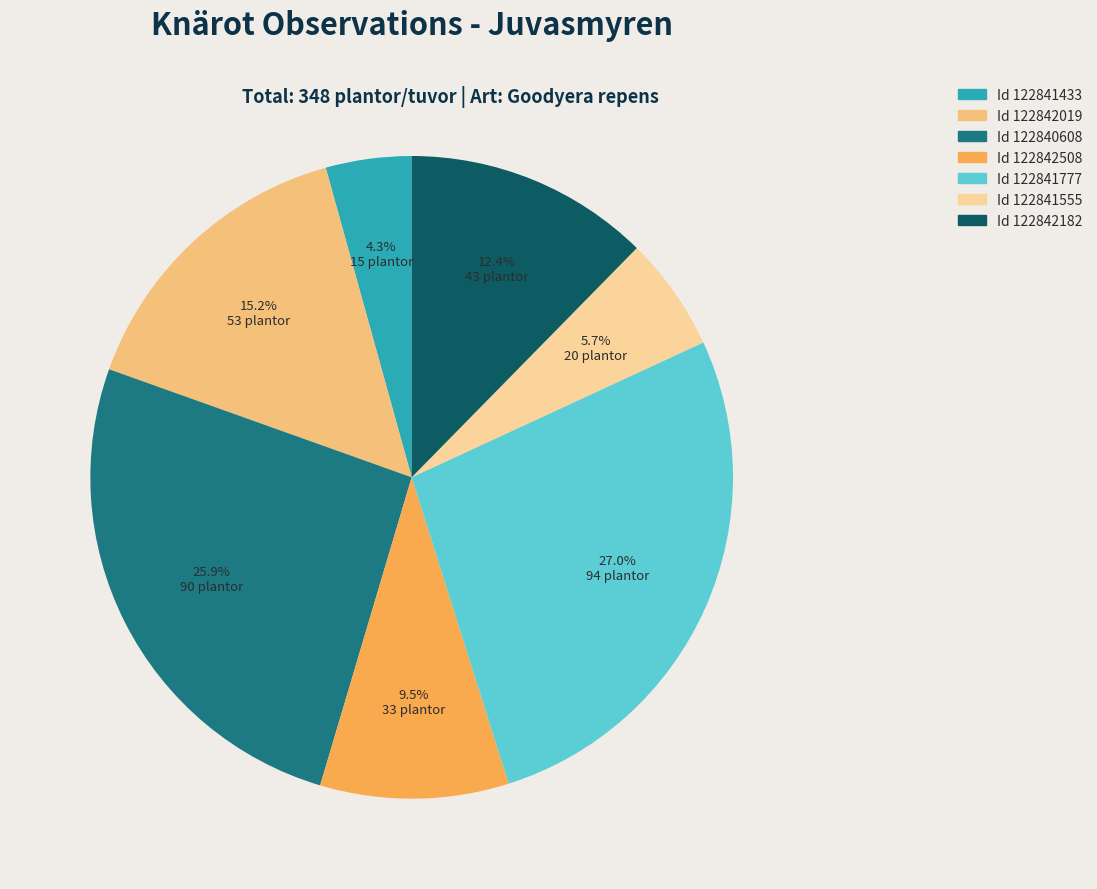

Count the number of slices in the pie.

7